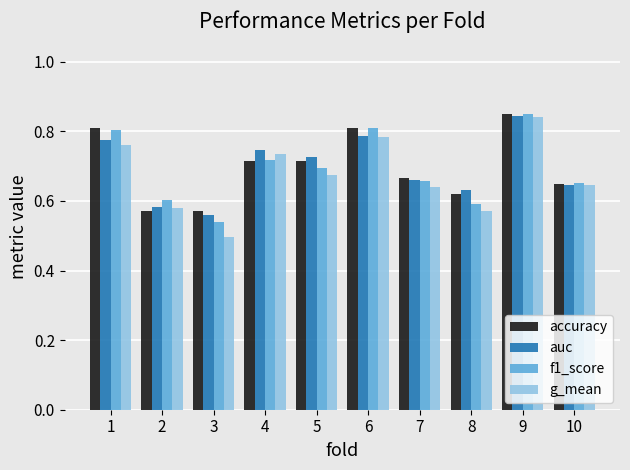

Between 3 and 4, which series saw the biggest shift?

g_mean